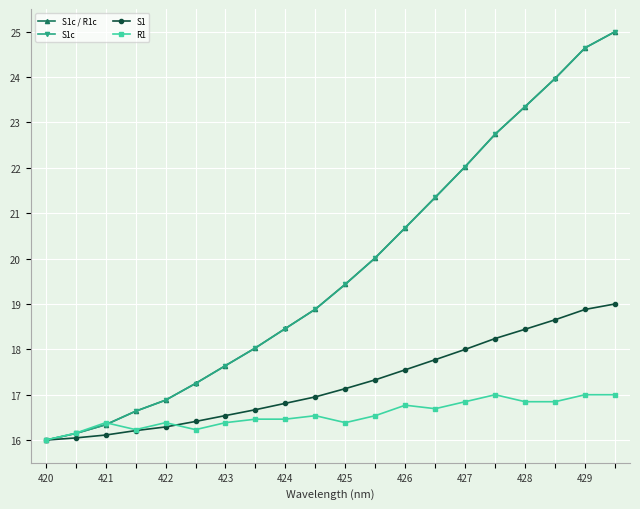

What is the maximum value for S1c?

25.0